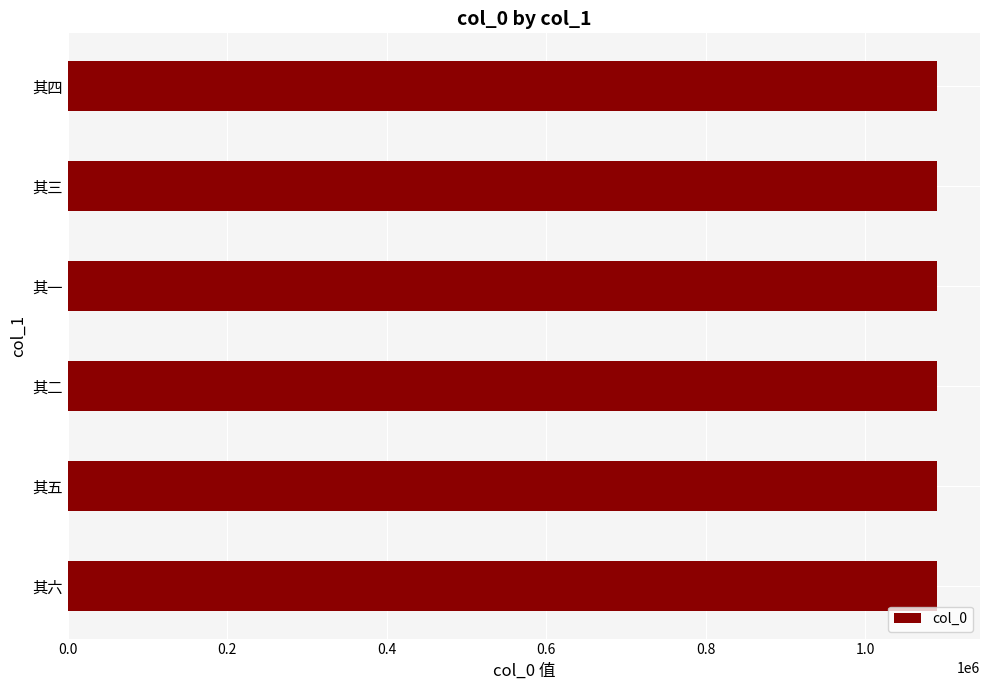

What is the sum of the values at 其一 and 其四?

2178885